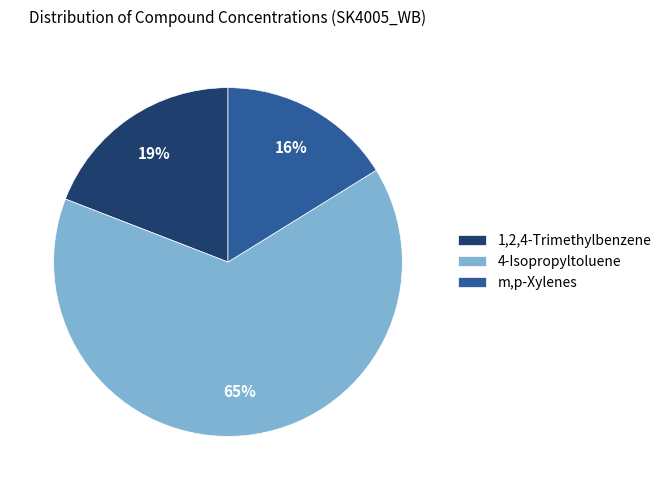

How many slices are in this pie chart?

3